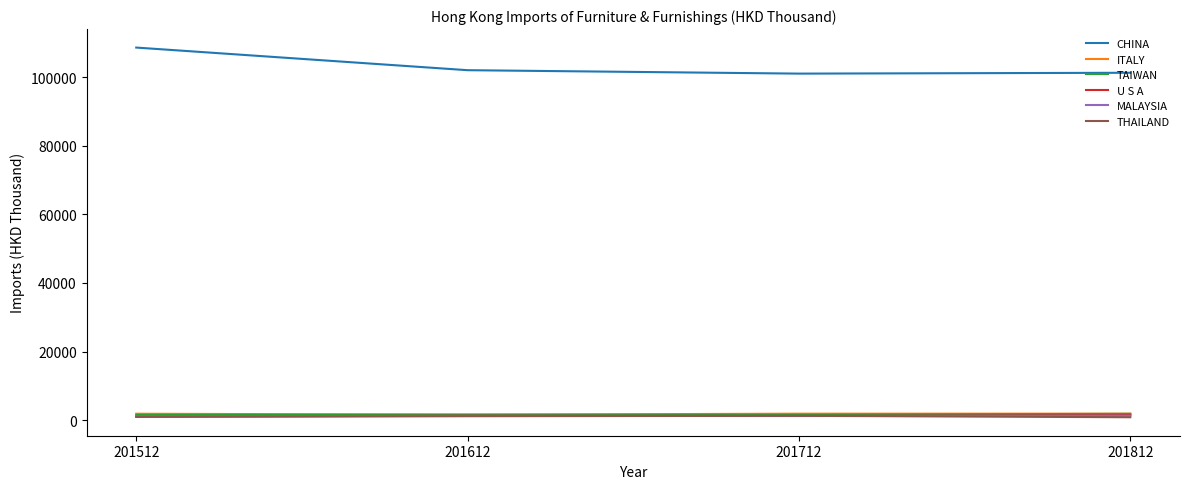

What is the maximum value shown in the chart?

108592.7